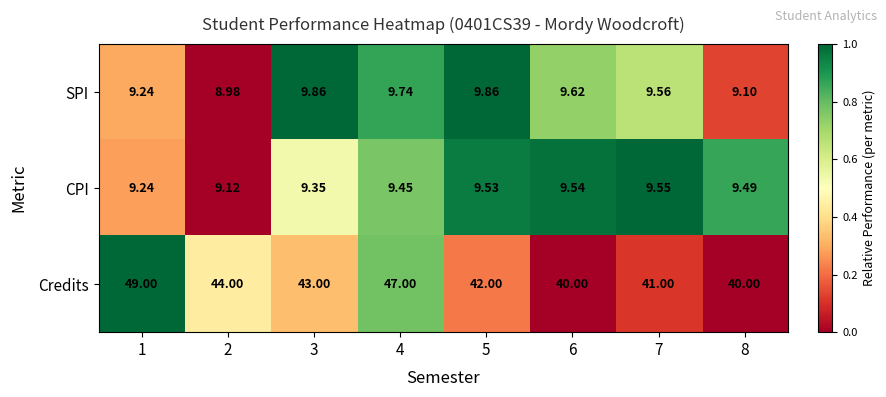

List the series in order of their peak value, highest first.

Credits, SPI, CPI